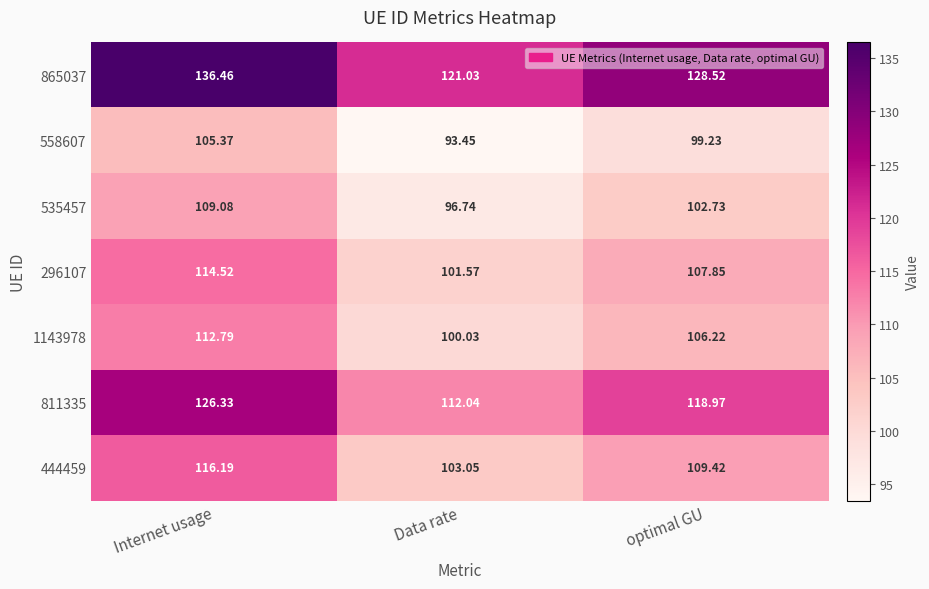

Which category has the highest value across all series?

Internet usage